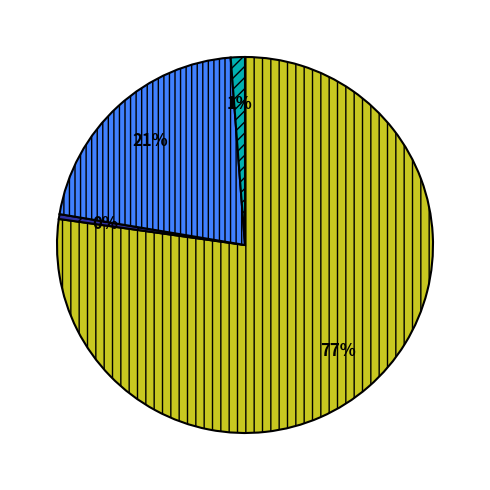

To the nearest percent, what is the average slice percentage?

25%